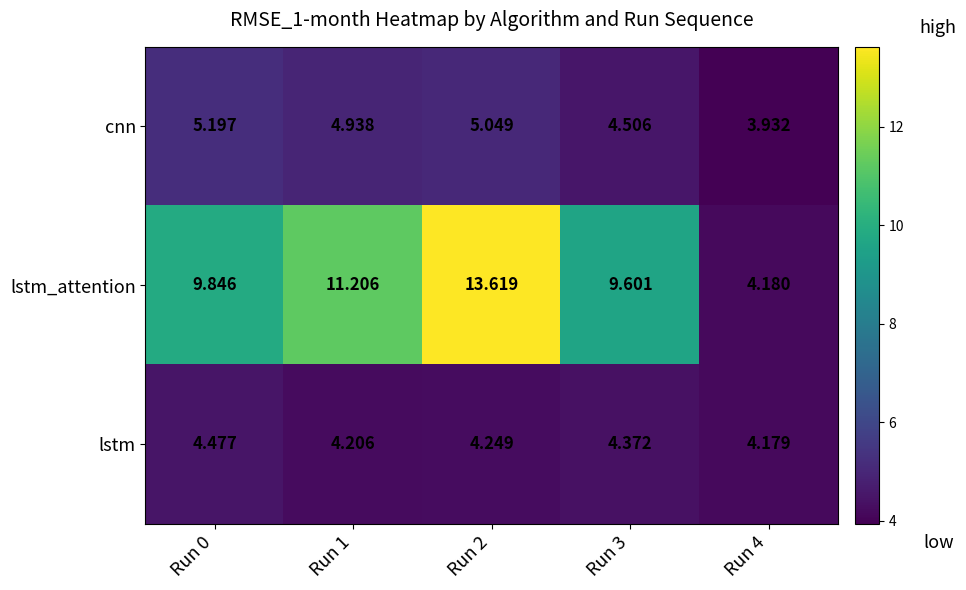

Which series changed the most between Run 0 and Run 3?

cnn